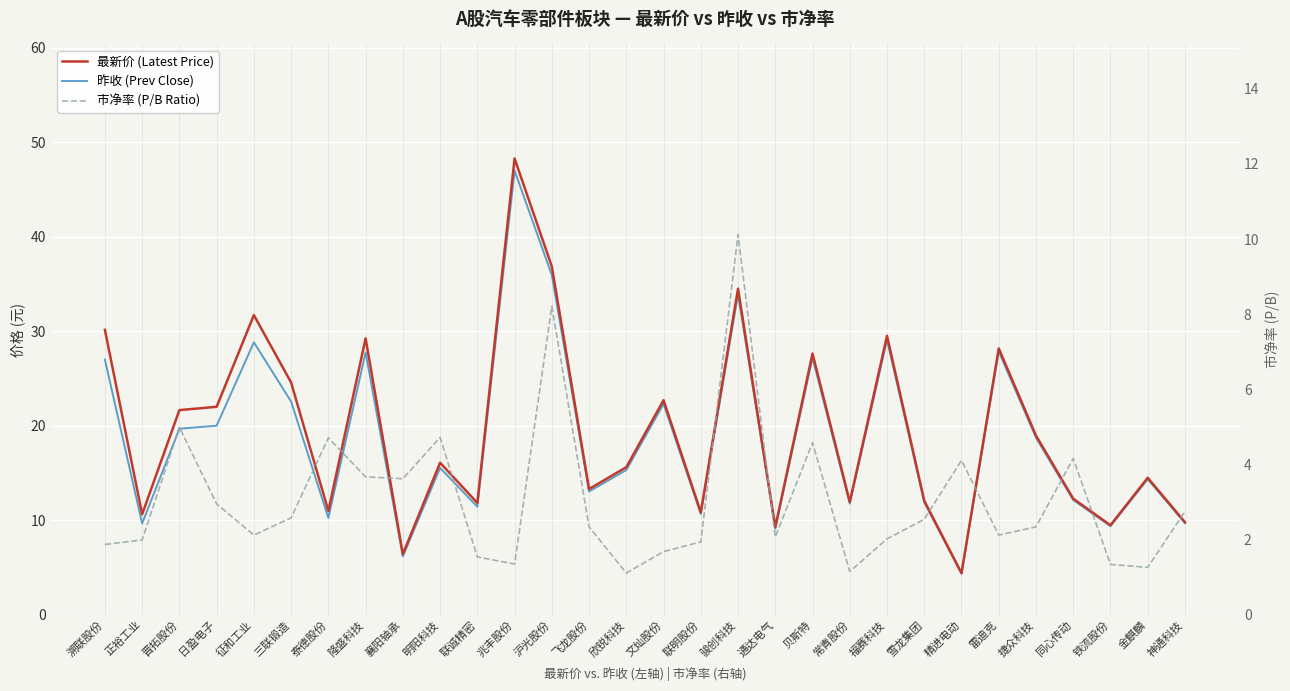

True or false: 昨收 (Prev Close) and 市净率 (P/B Ratio) intersect in this chart.

False